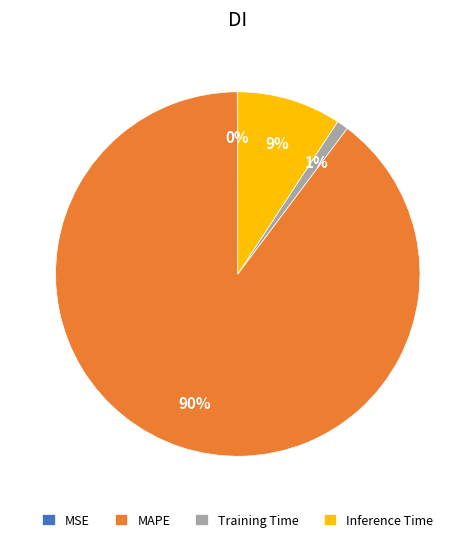

To the nearest percent, what is the combined percentage of Training Time and Inference Time?

10%